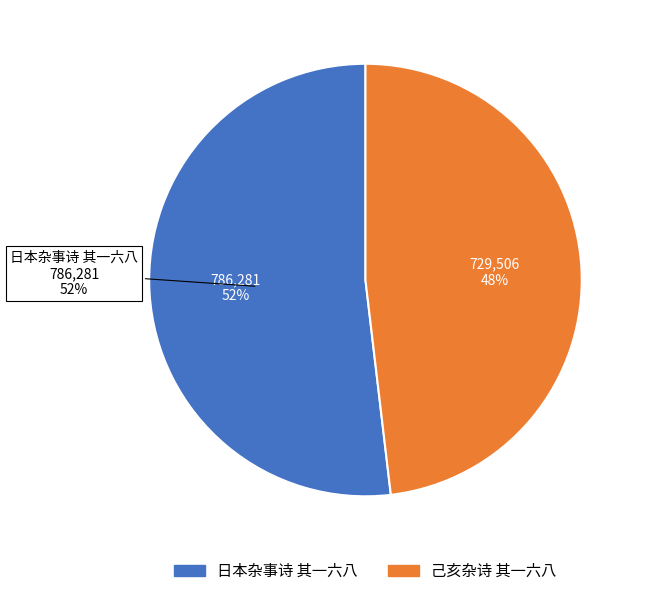

How many slices are in this pie chart?

2